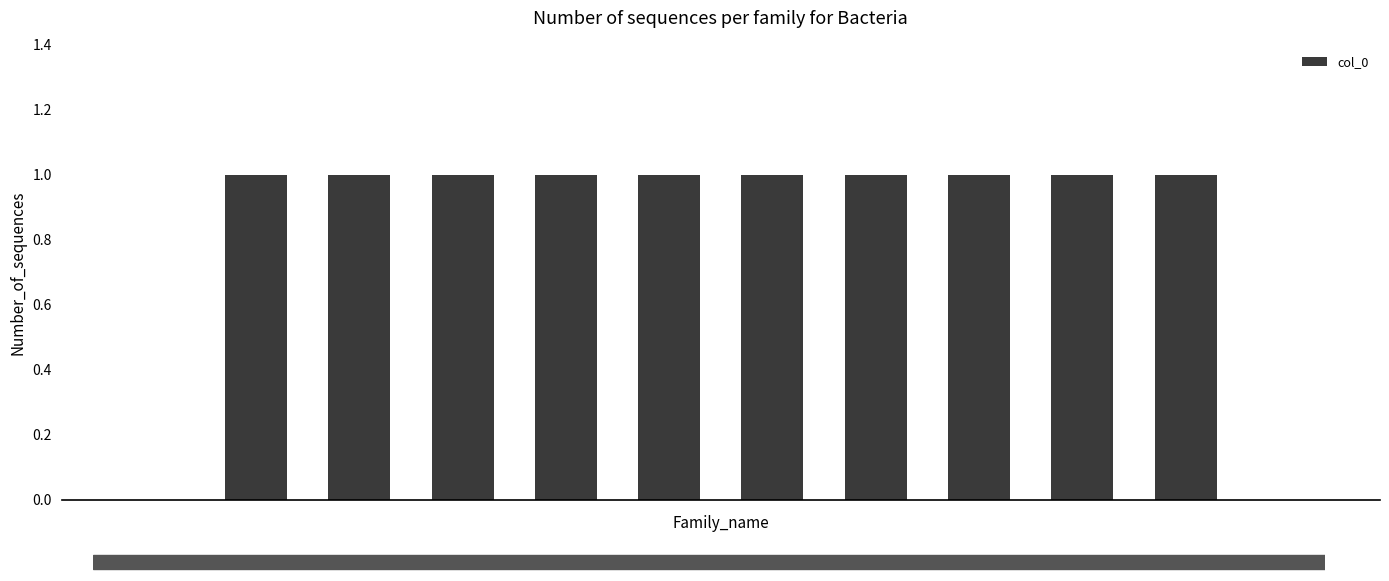

What is the sum of all values?

10